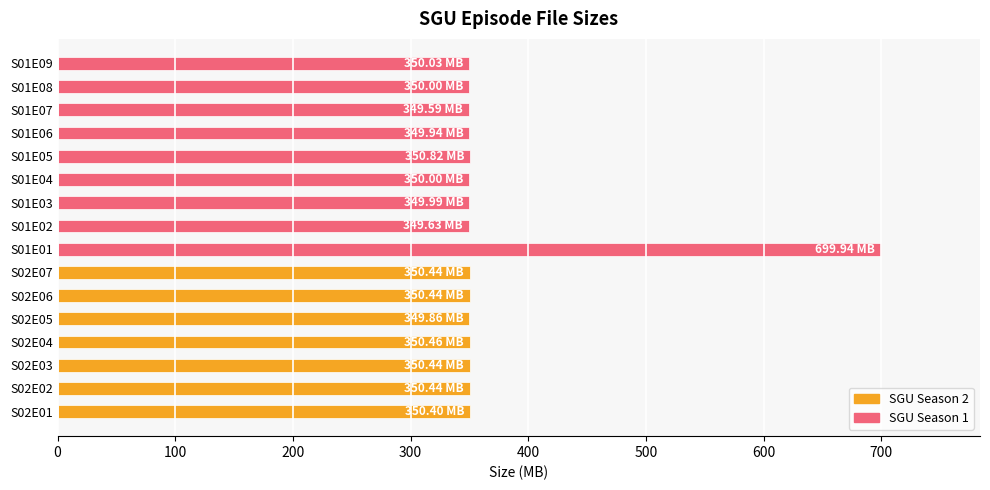

What is the average value?

372.0